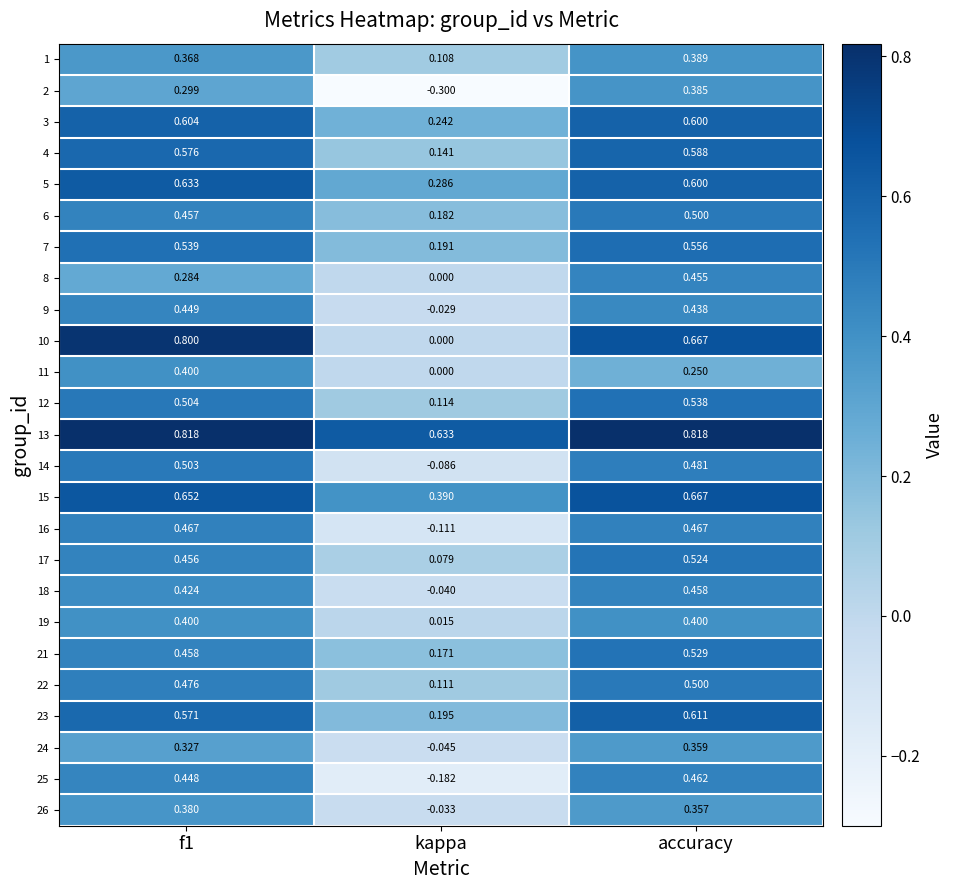

At which label is 14 closest to 0?

kappa